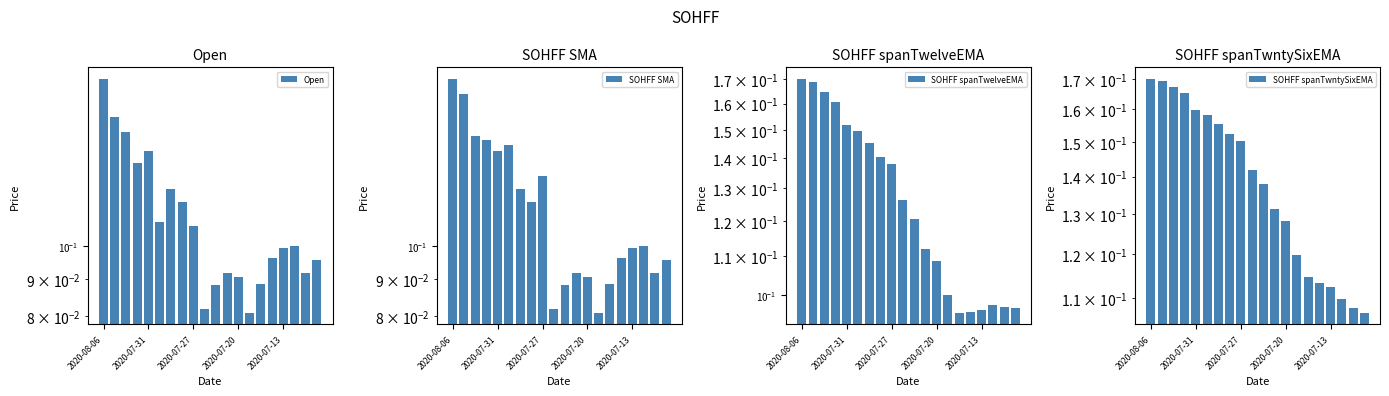

How many series are shown in this chart?

4